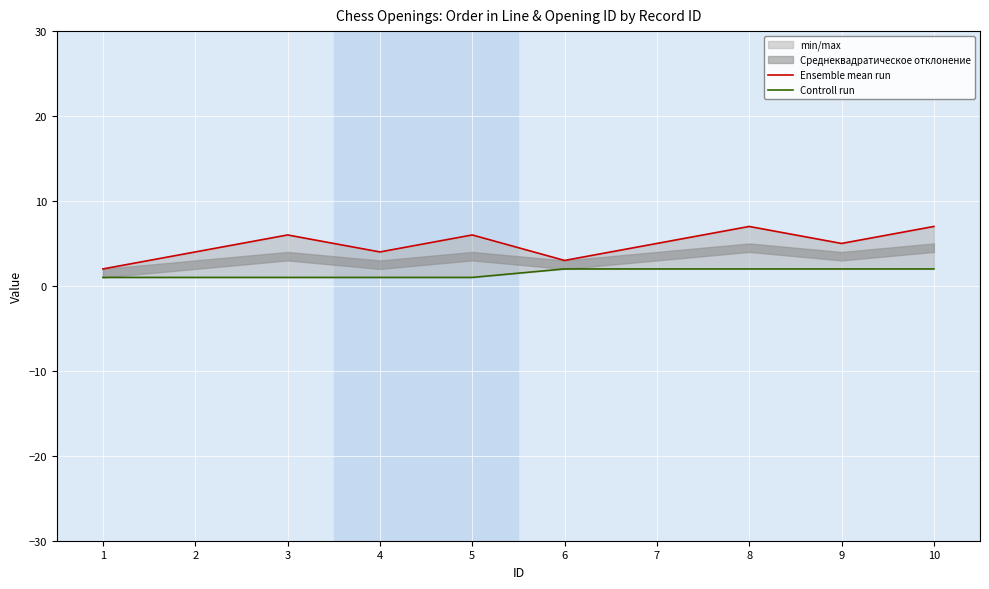

List the labels in order of Ensemble mean run value, largest first.

8, 10, 3, 5, 7, 9, 2, 4, 6, 1